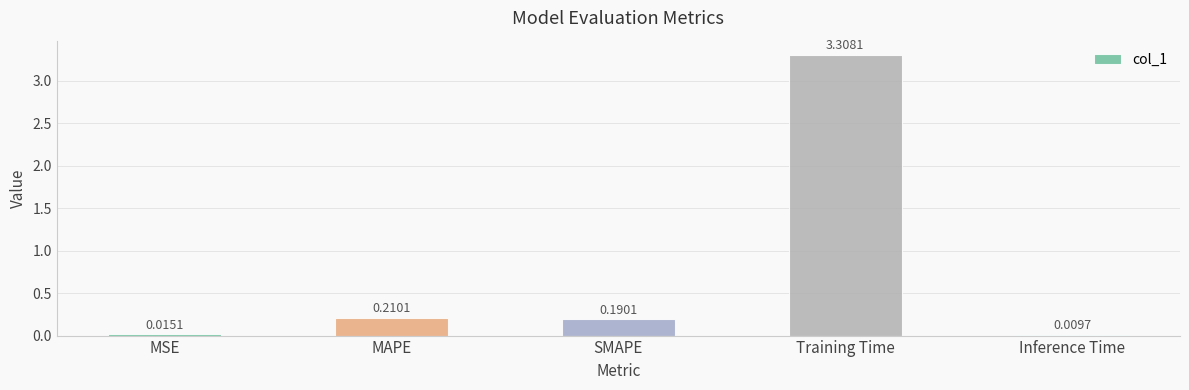

Are the bars horizontal?

No